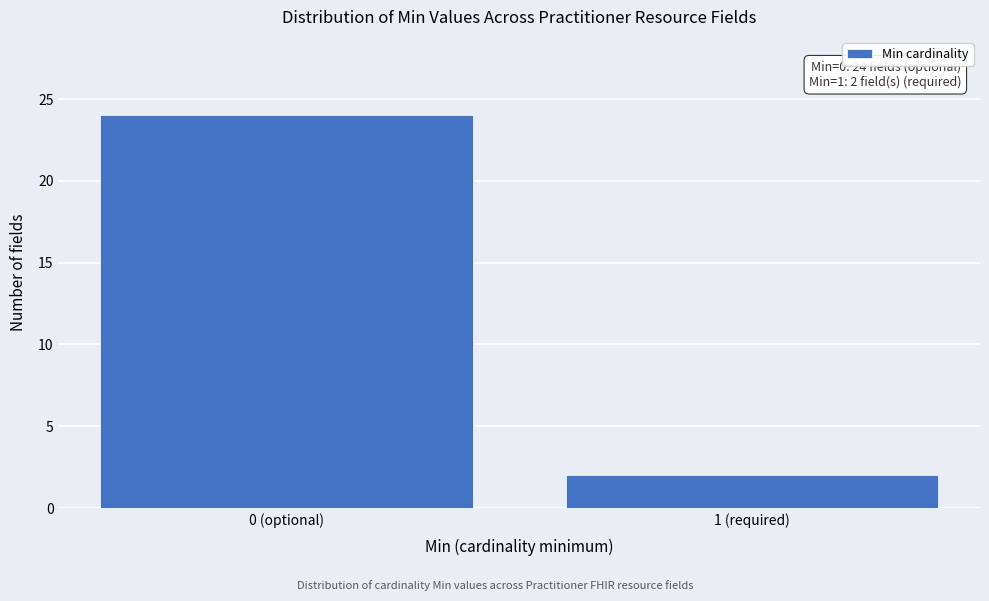

Reading right to left, extract all data points from this chart.

1 (required)=2	0 (optional)=24